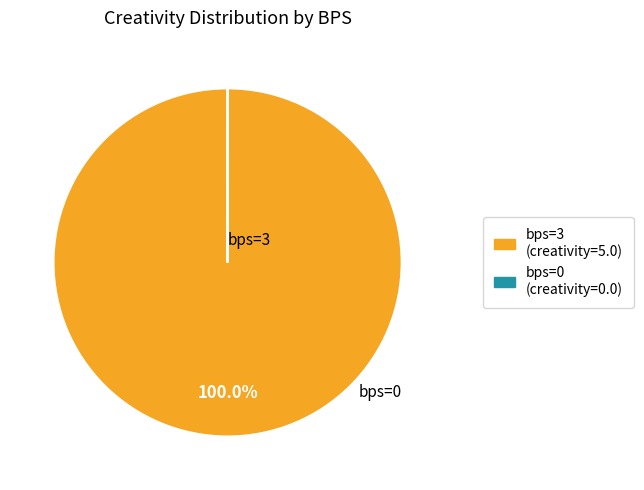

Is there any slice that represents more than half of the pie?

Yes